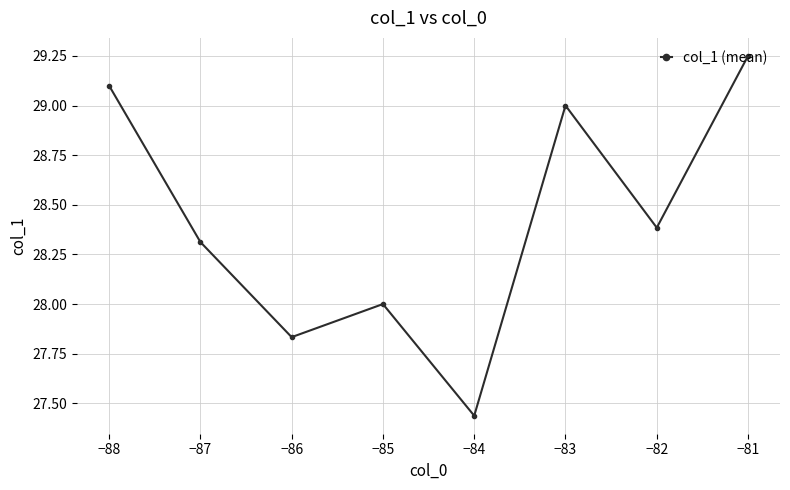

Which category has the lowest value across all series?

−84